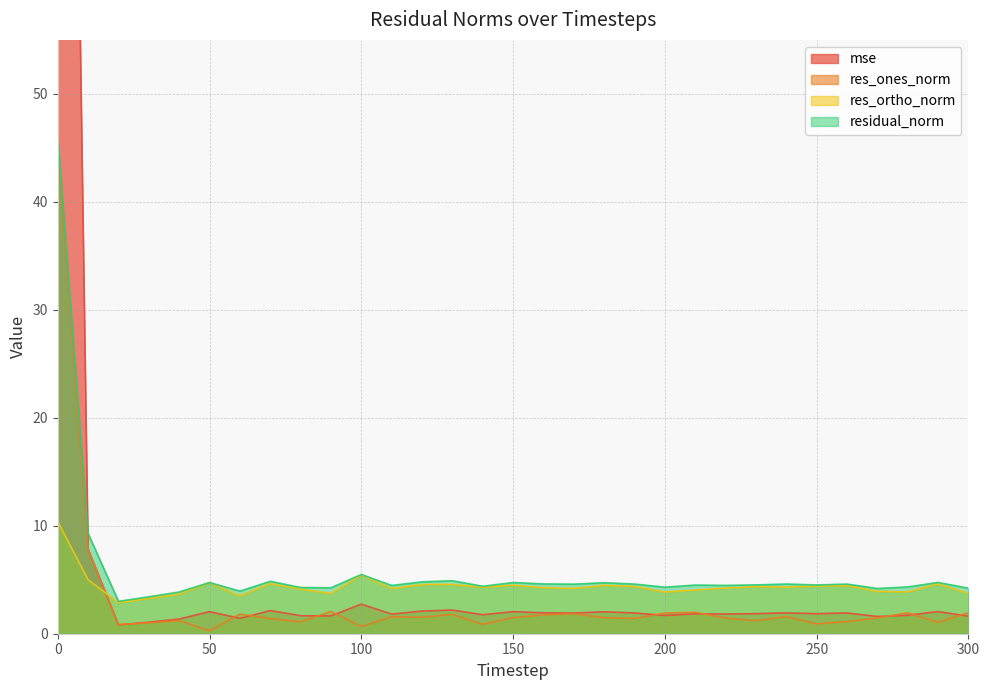

True or false: res_ortho_norm has more than 0 points higher than both neighbors.

True